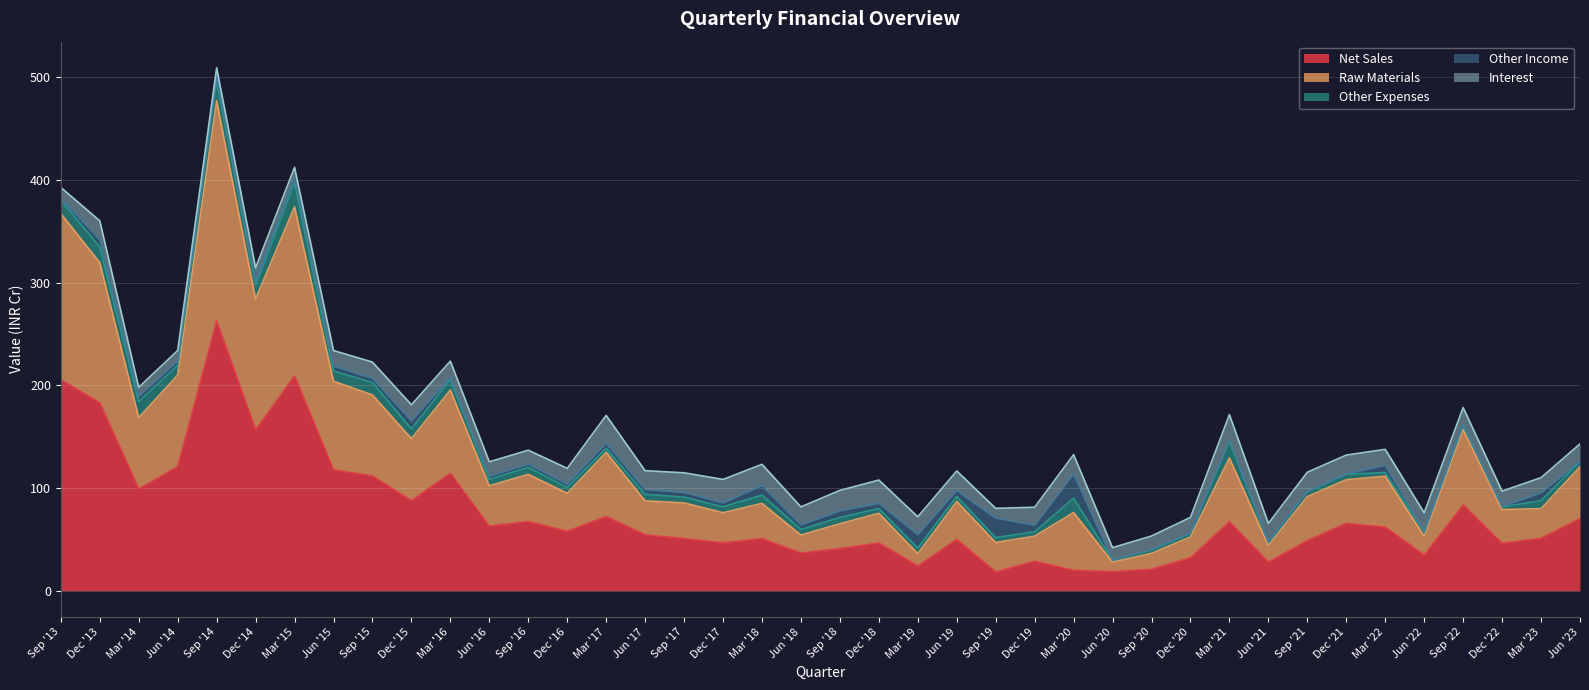

Which series ends up on top after the final intersection of Other Income and Other Expenses?

Other Expenses